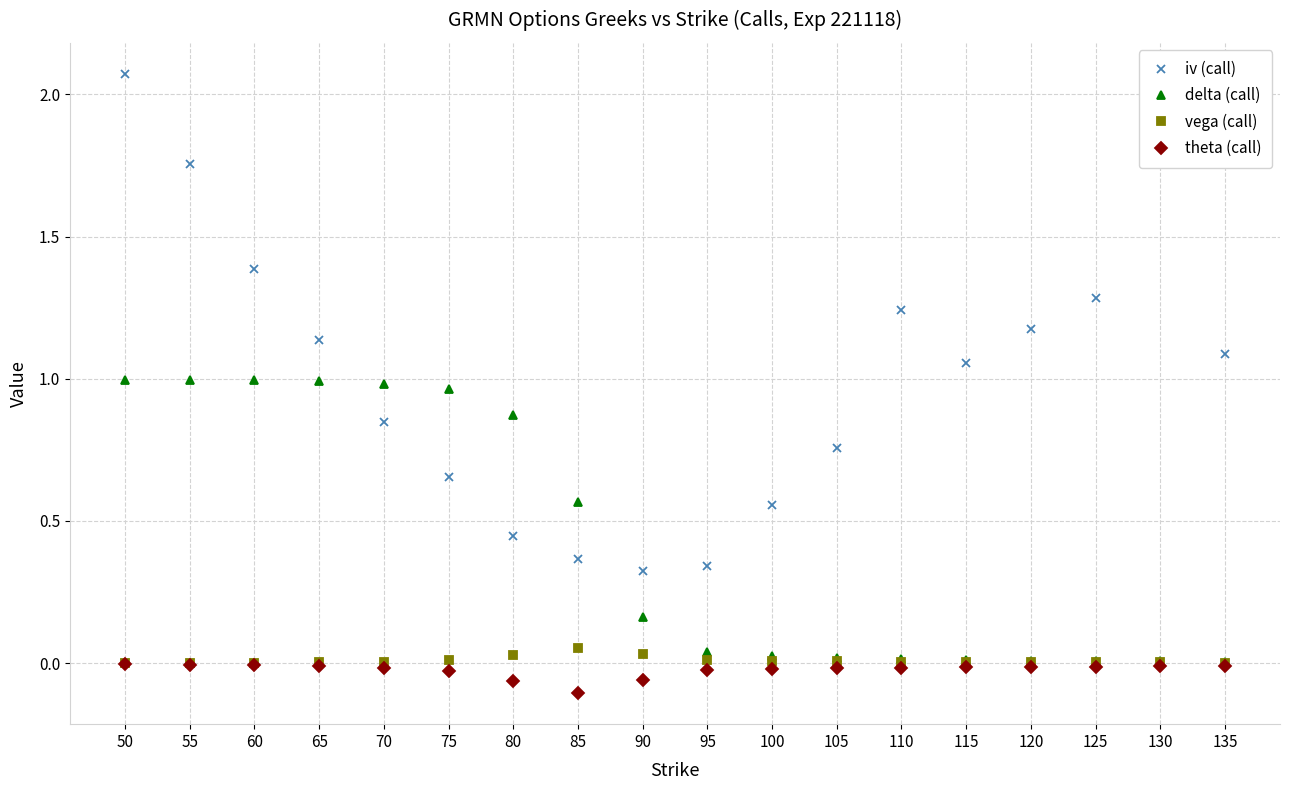

In vega (call), how many points are higher than both neighbors (excluding endpoints)?

1